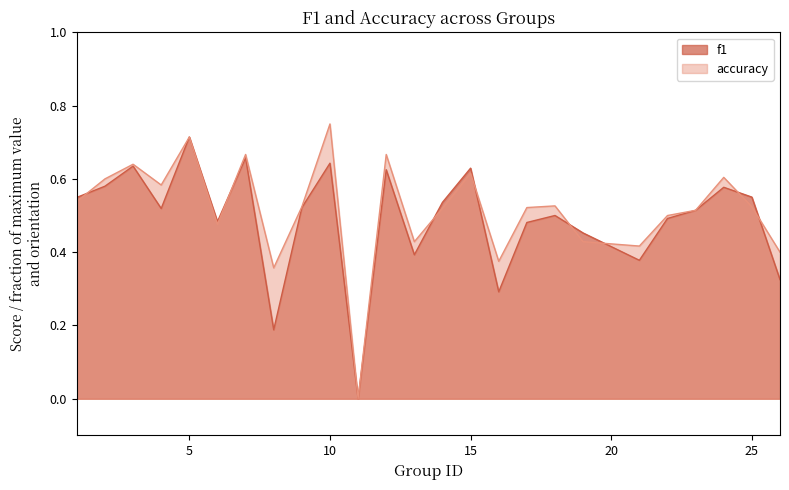

How many accuracy values are between 0 and 1?

25